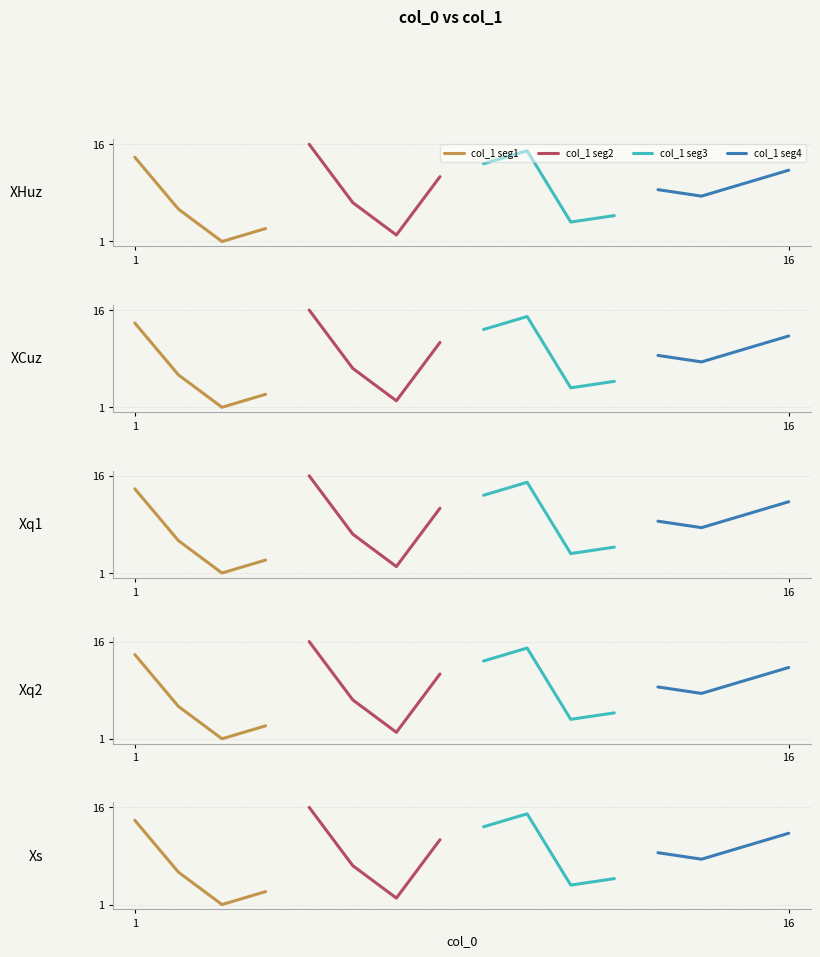

What is the difference between the second highest and minimum values in the col_1 seg4 series?

2